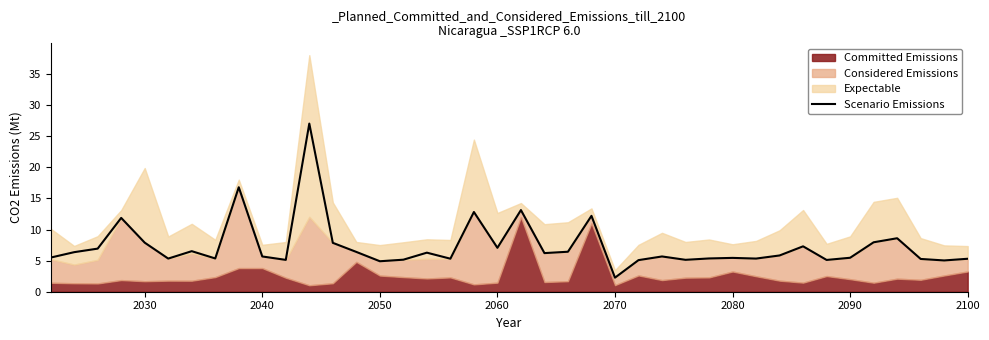

What is the difference between the second highest and minimum values?

14.5